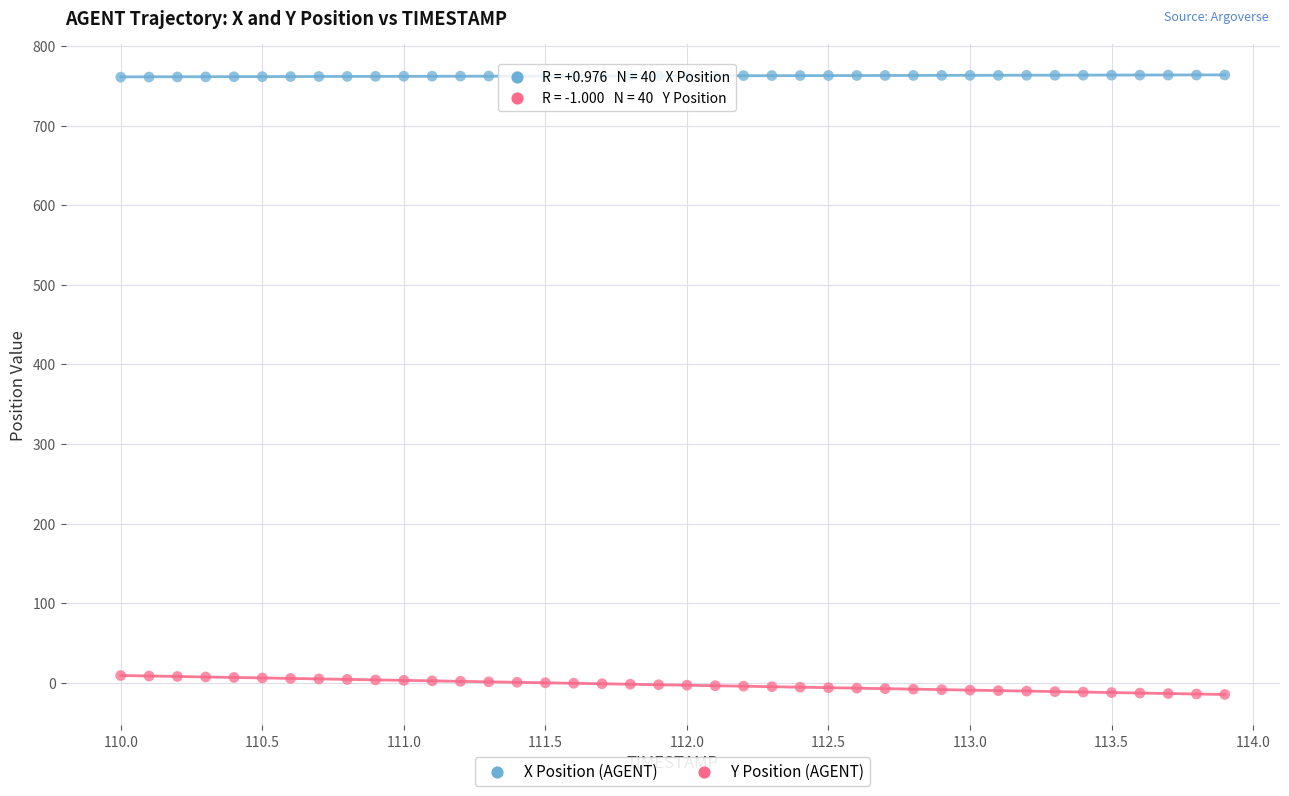

Across all data points, what is the range of X values (max minus min)?

3.9